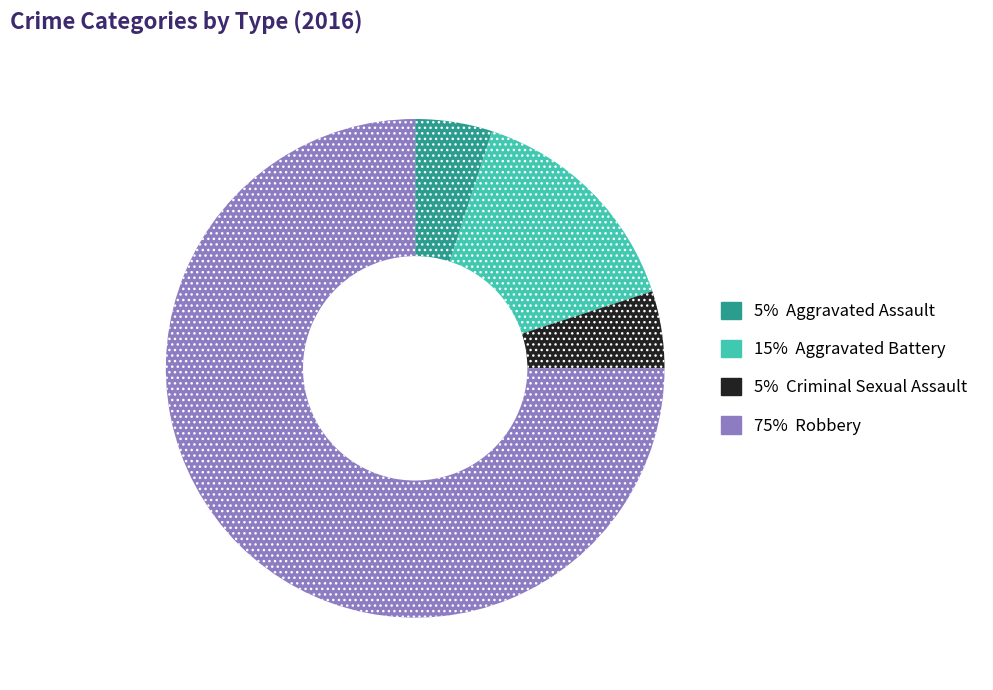

Is it true that 15% Aggravated Battery is 15% of the pie?

True